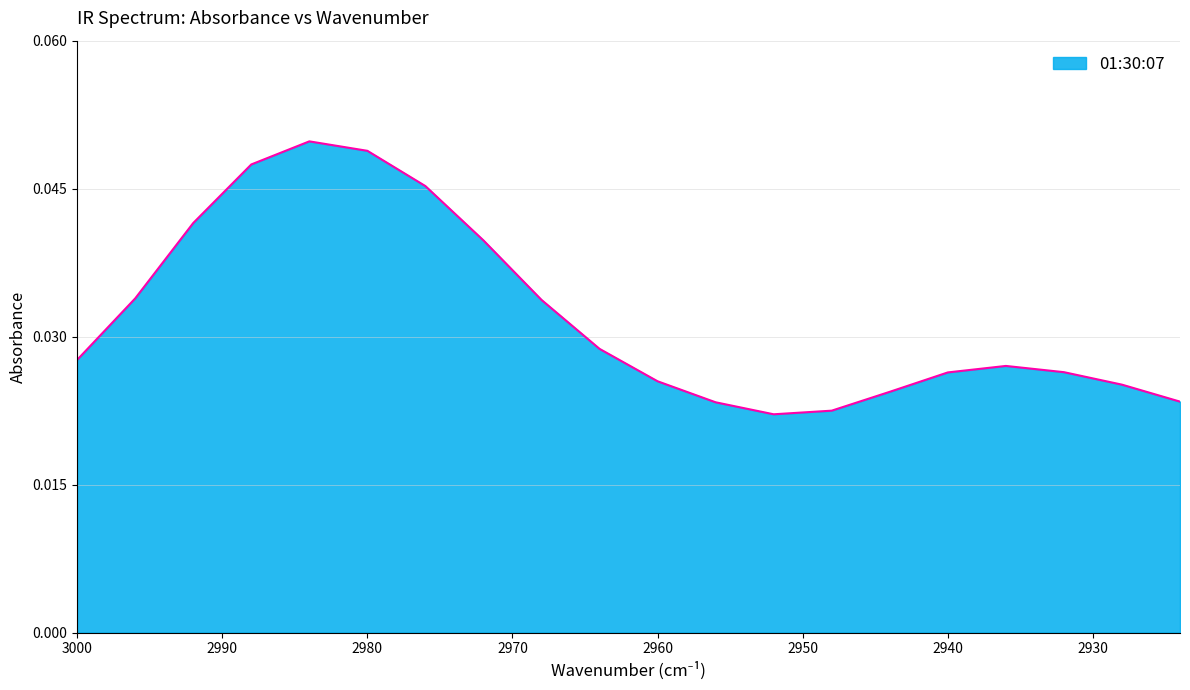

Count the values in the range 0 to 1.

20